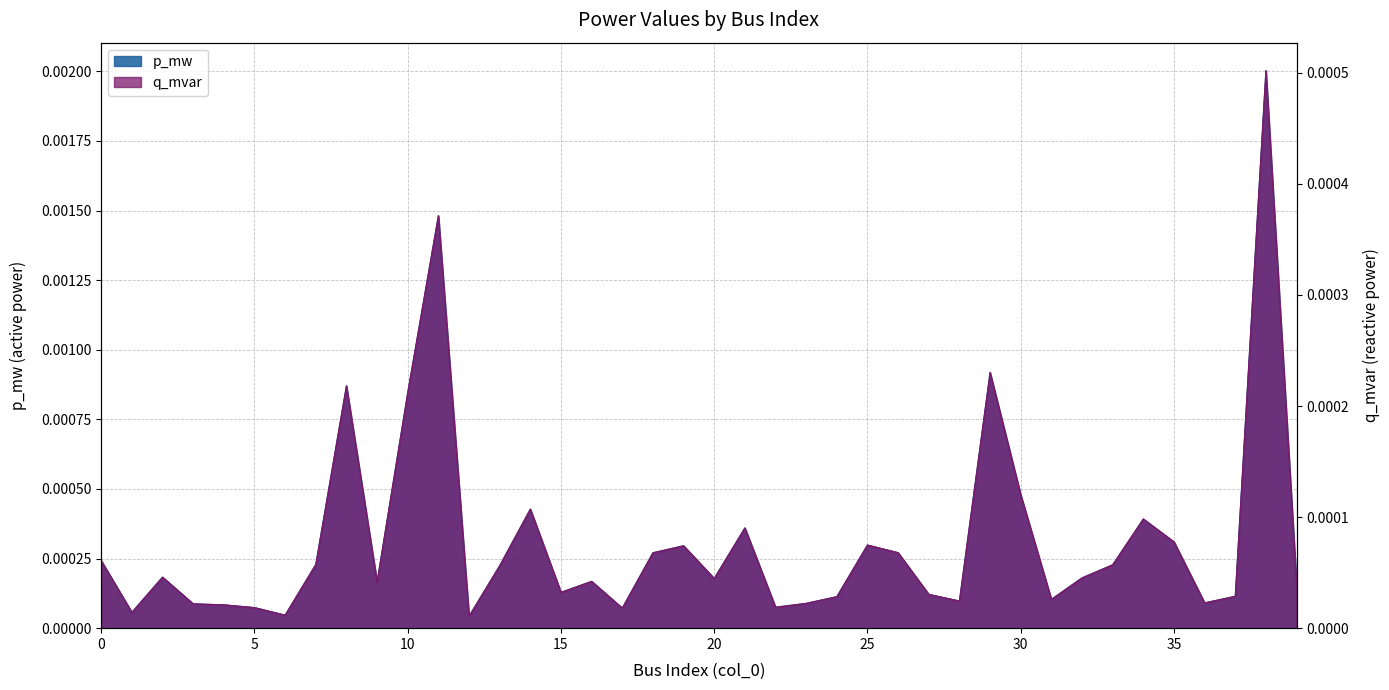

Which series changed the most between 2 and 30?

p_mw